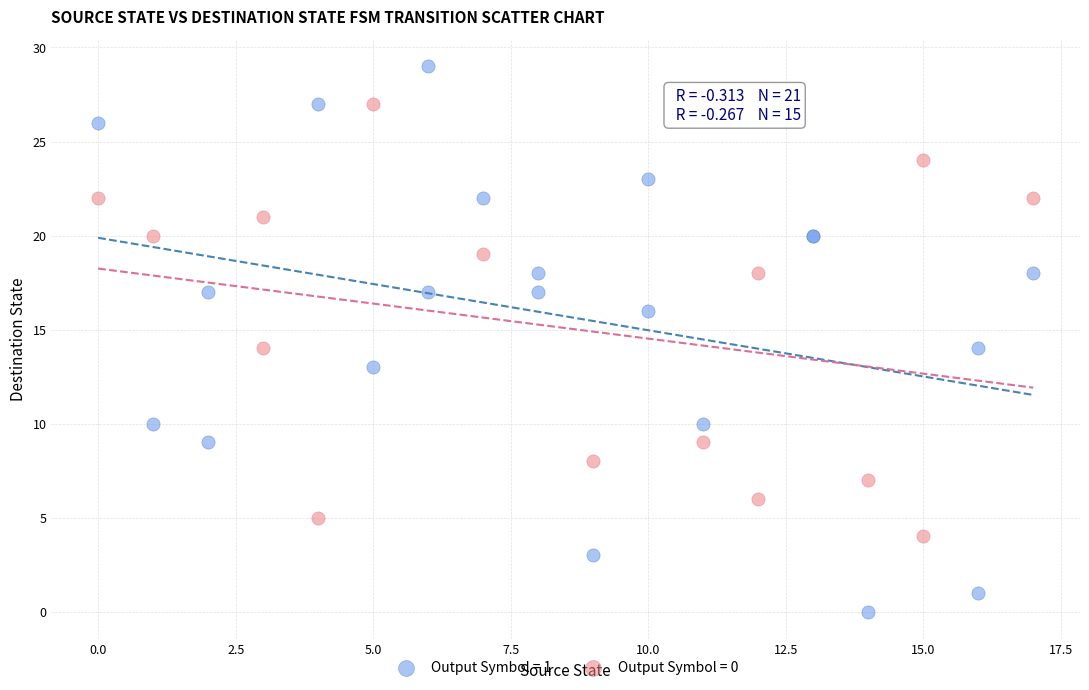

Which series has the widest spread of Y values?

Output Symbol = 1